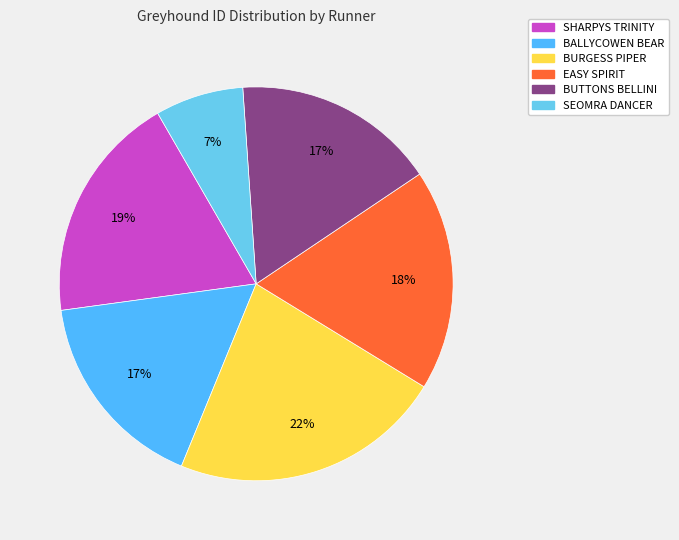

How much of the chart is everything except BUTTONS BELLINI?

83.3%